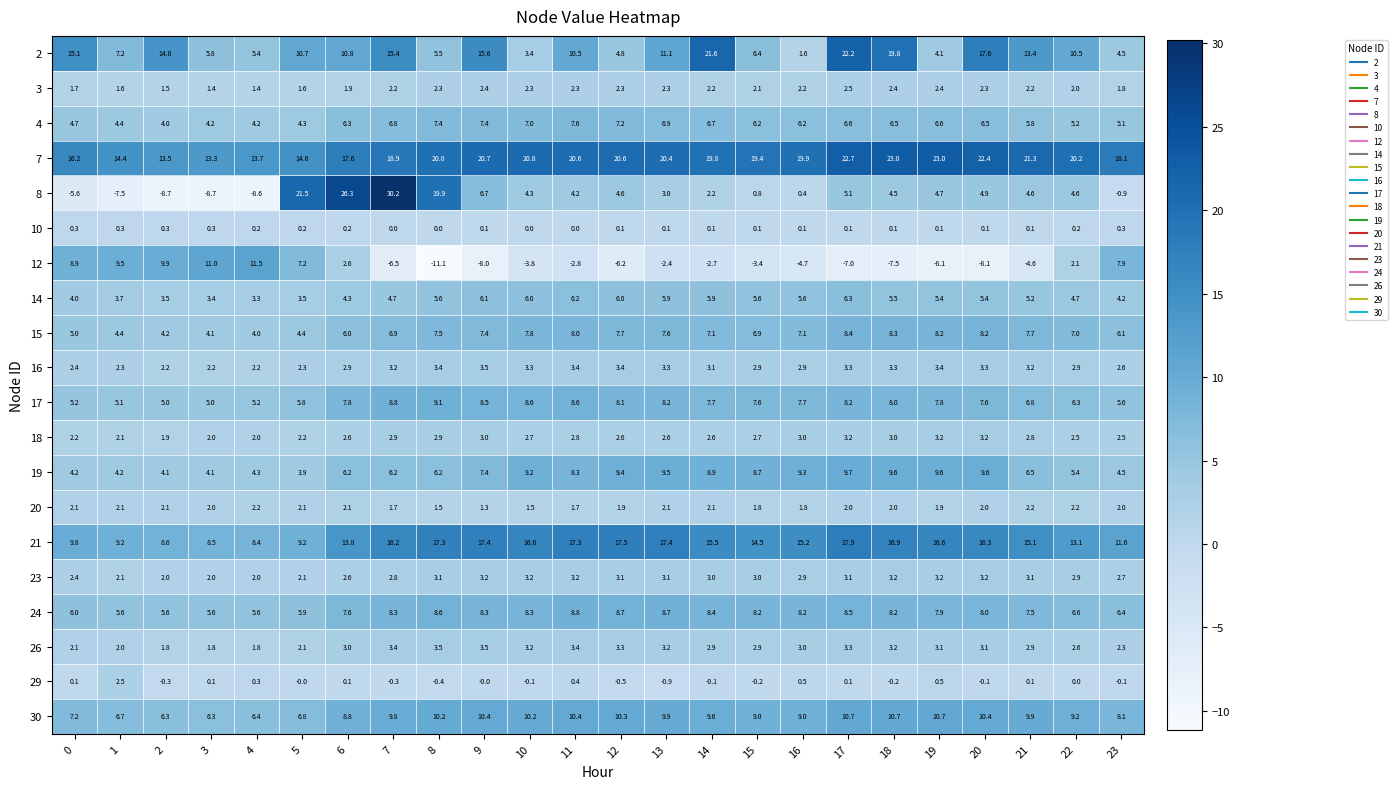

The value of 2 at 23 is 7.6. True or false?

False